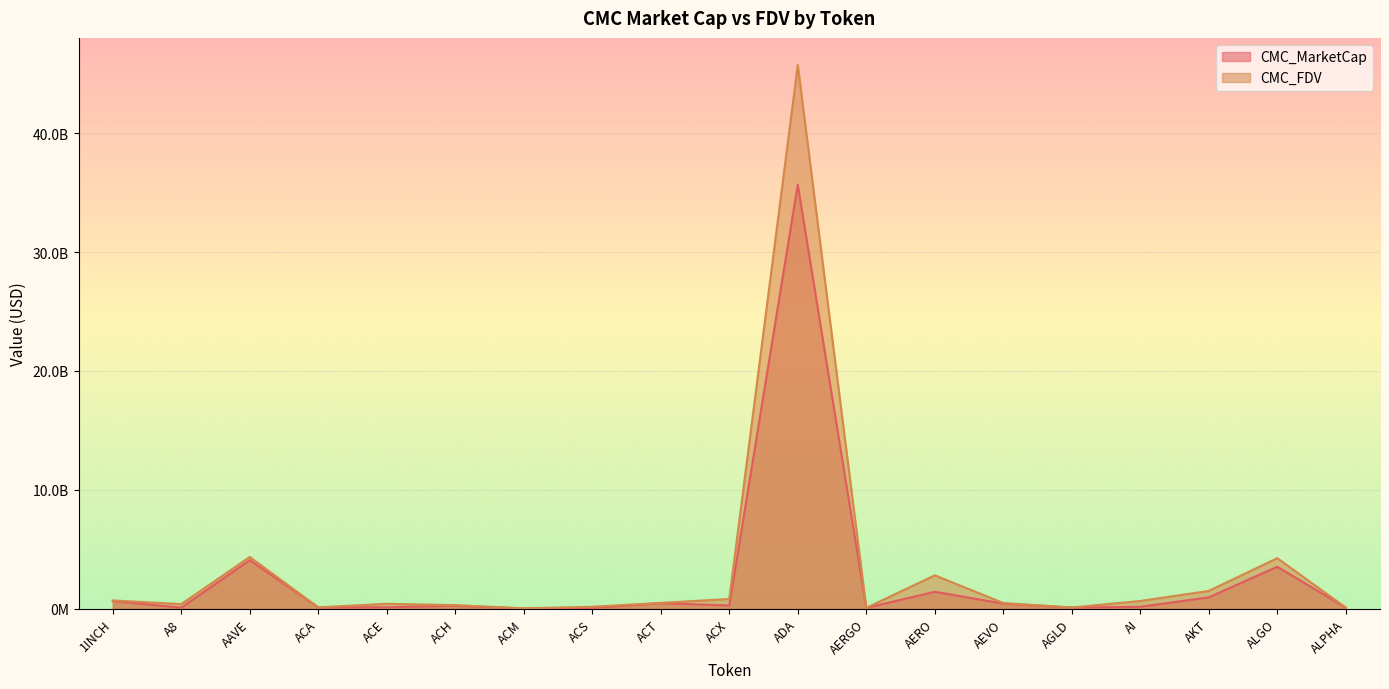

What is the approximate value of CMC_MarketCap at 1INCH?

648202738.8